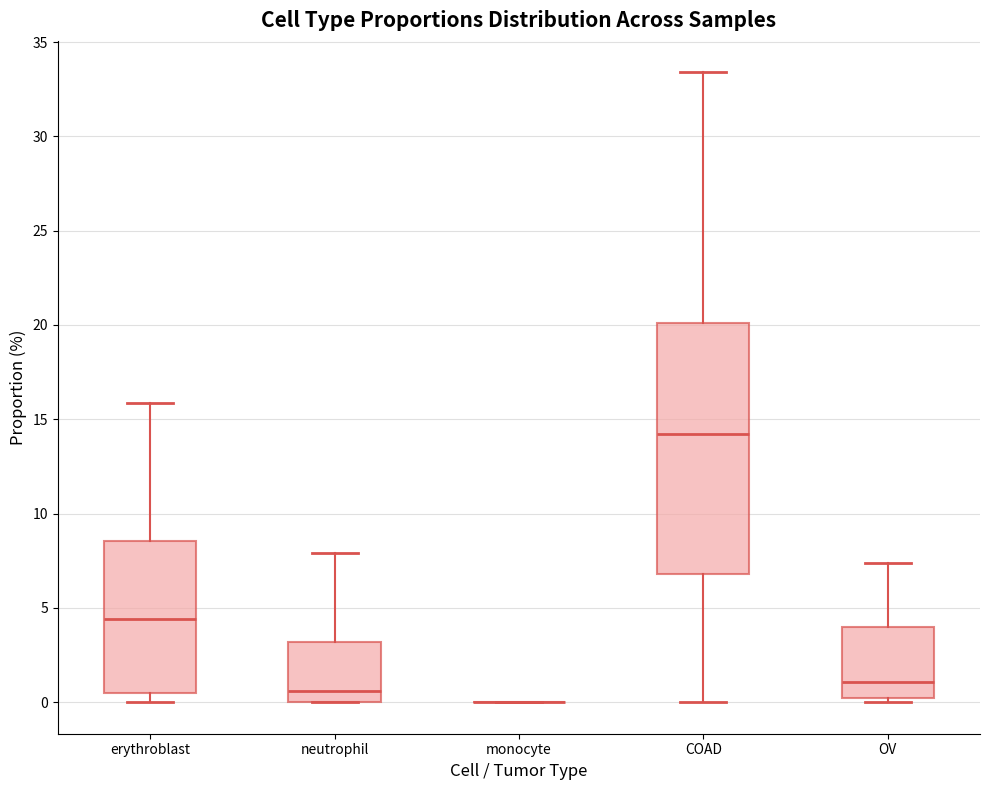

Reading left to right, transcribe this box plot: for each box, give where its median line is, the range the box spans, and where its two whiskers end, as read against the y-axis. The values are not printed on the chart, so give them approximately, as read against the axis.

erythroblast: median 4.5, box 0.5 to 8.5, whiskers 0.0 to 16.0
neutrophil: median 0.5, box 0.0 to 3.0, whiskers 0.0 to 8.0
monocyte: box collapsed to a line at 0.0, whiskers 0.0 to 0.0
COAD: median 14.0, box 7.0 to 20.0, whiskers 0.0 to 33.5
OV: median 1.0, box 0.0 to 4.0, whiskers 0.0 (just below the box's lower edge) to 7.5